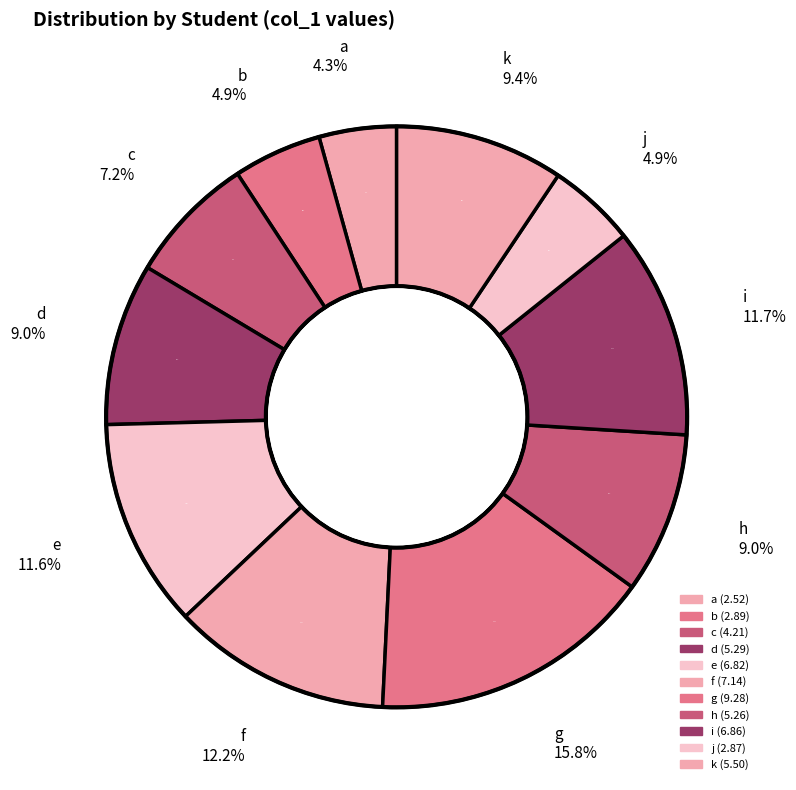

What percentage is the j slice, to the nearest percent?

5%